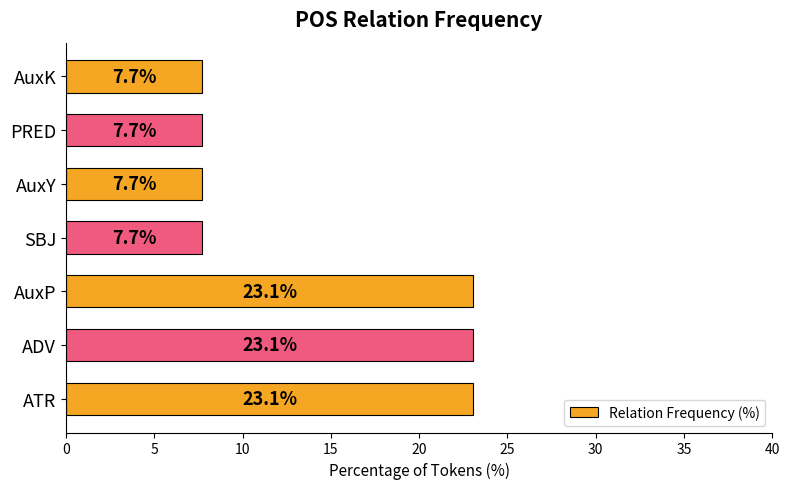

What is the approximate value at AuxY?

7.7